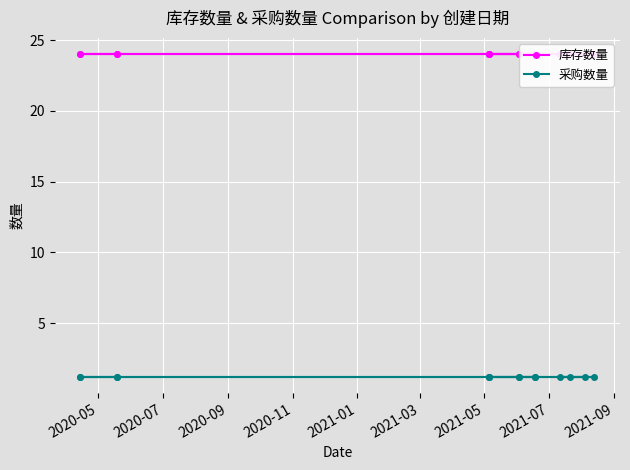

What is the total value across all series at 2021-07?

25.2